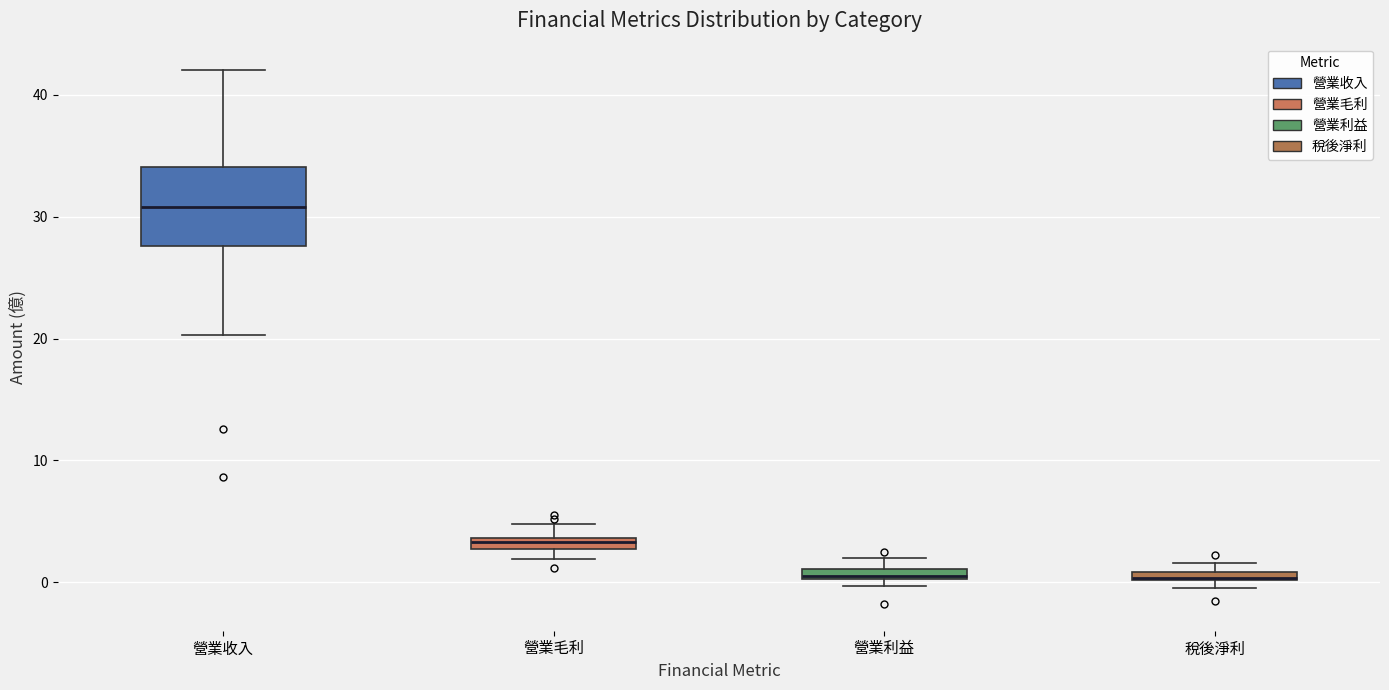

Where is the upper edge of the box for 稅後淨利 on the y-axis? The values are not printed on the chart, so give them approximately, as read against the axis.

1